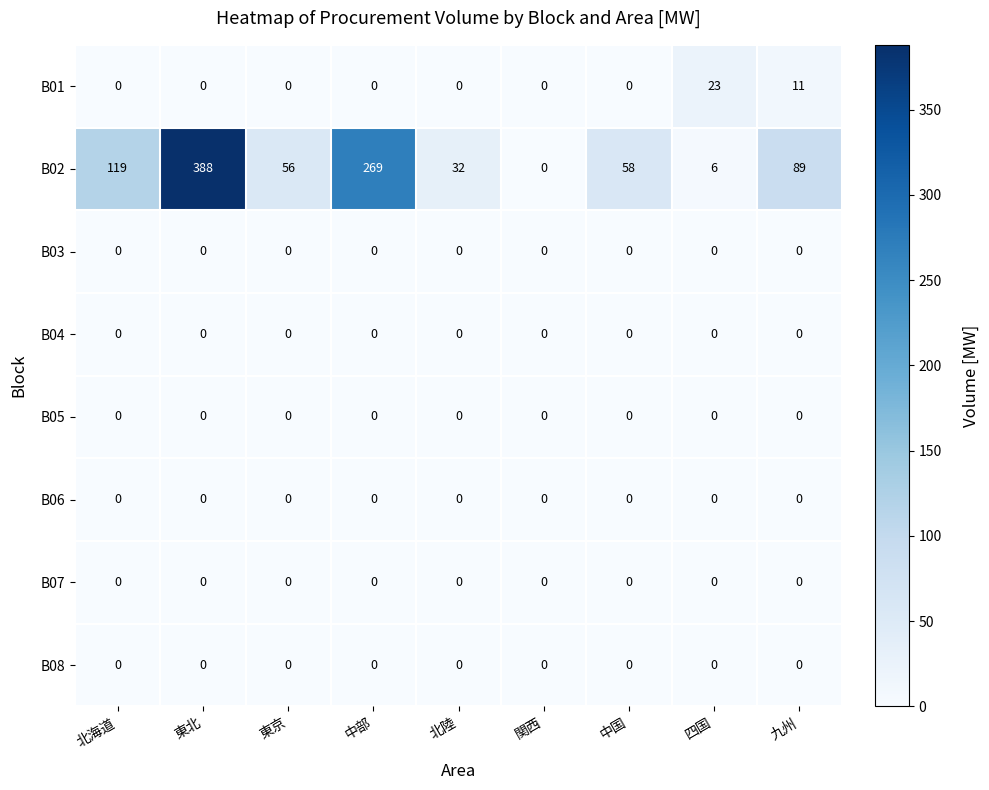

The value of B06 at 中国 is 0. True or false?

True